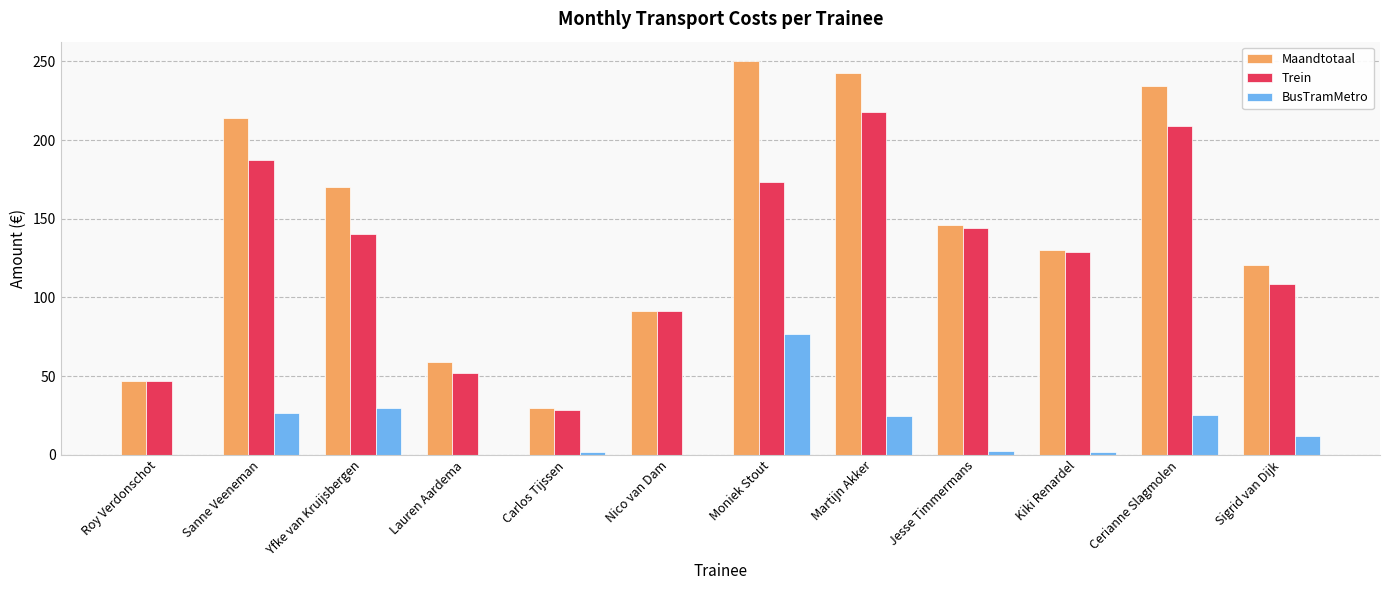

At which label does BusTramMetro reach its peak?

Moniek Stout